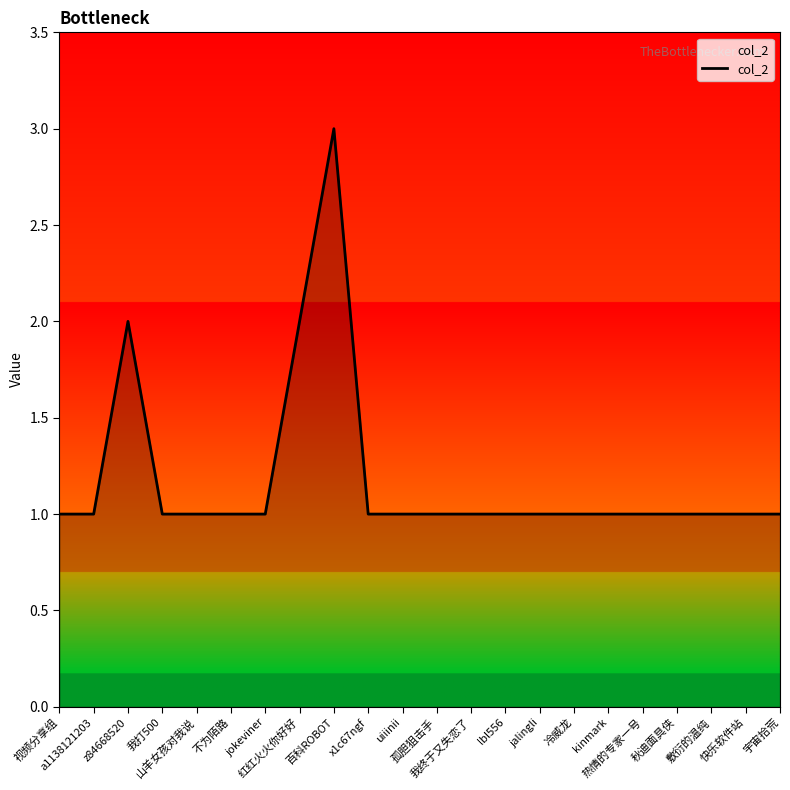

What is the maximum value shown in the chart?

3